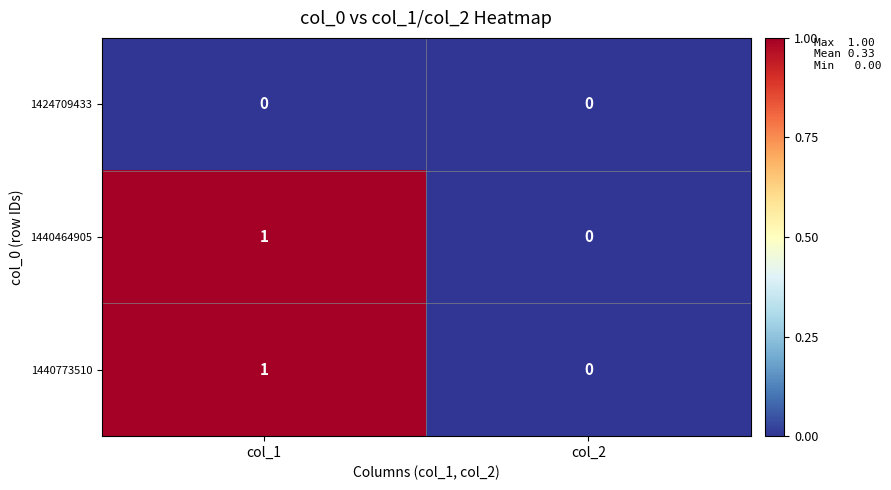

Is the value of 1440773510 at col_1 greater than the value of 1424709433 at col_2?

Yes